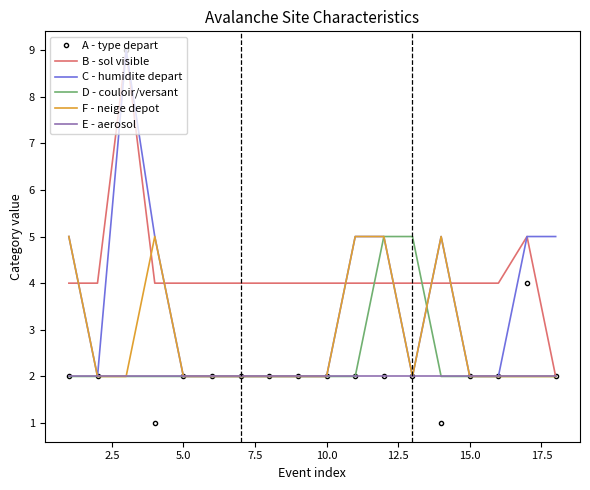

Which series has the widest spread of values?

A - type depart